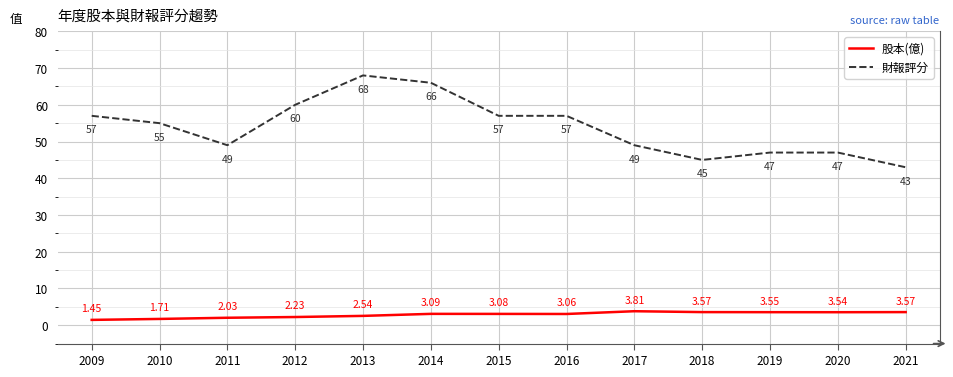

Which series changed the most between 2010 and 2012?

財報評分